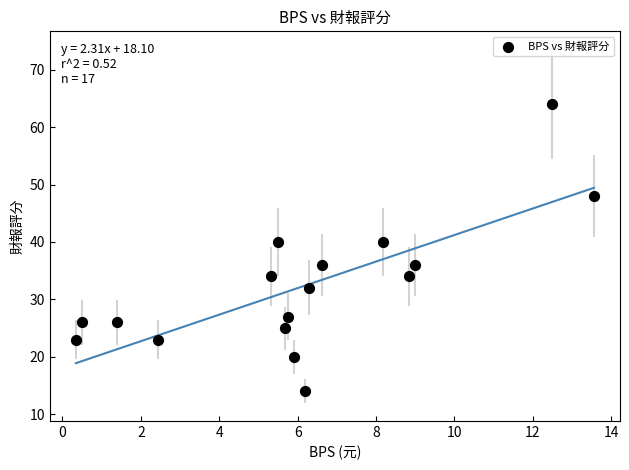

What is the range of Y values (max minus min)?

50